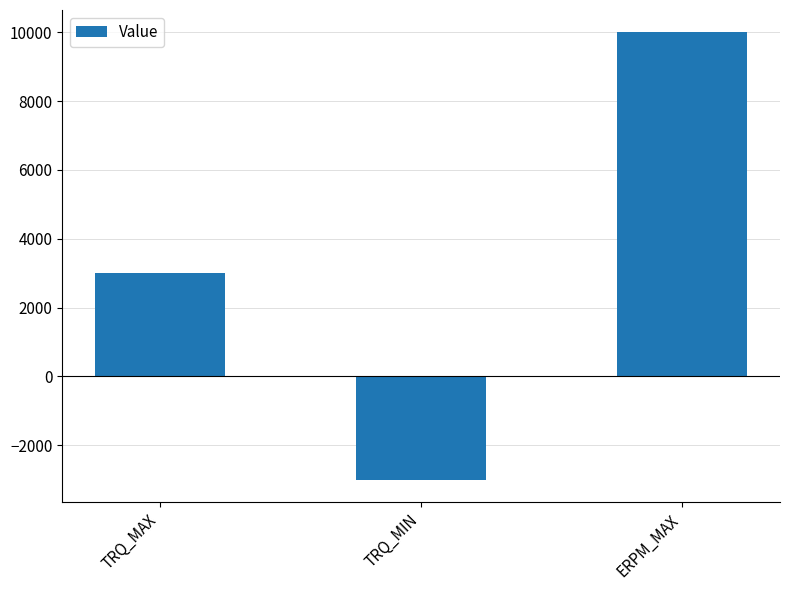

How many negative values are there?

1